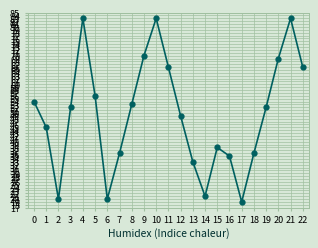

What is the value of the 18th point from the left?

19